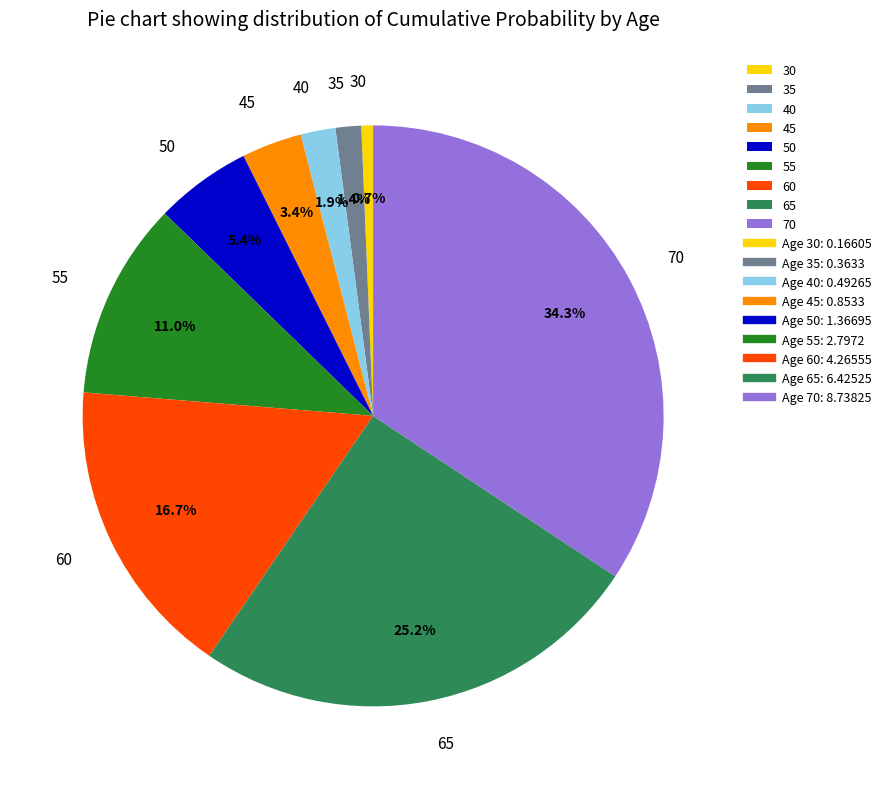

To the nearest percent, what portion does 60 represent?

17%